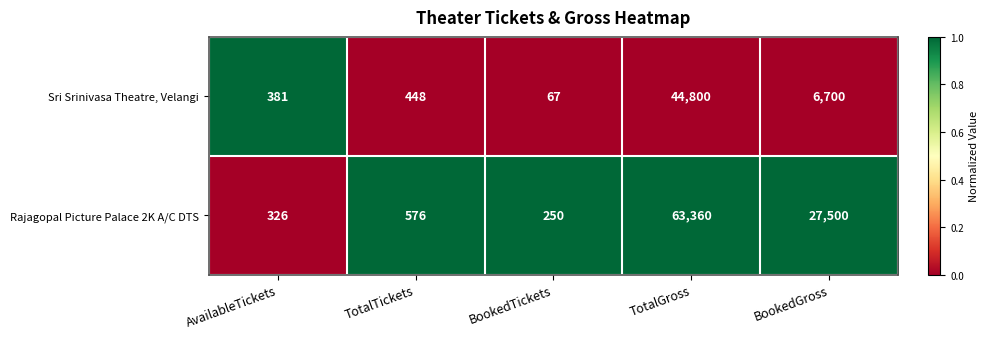

List the series in order of their overall mean, lowest first.

Sri Srinivasa Theatre, Velangi, Rajagopal Picture Palace 2K A/C DTS